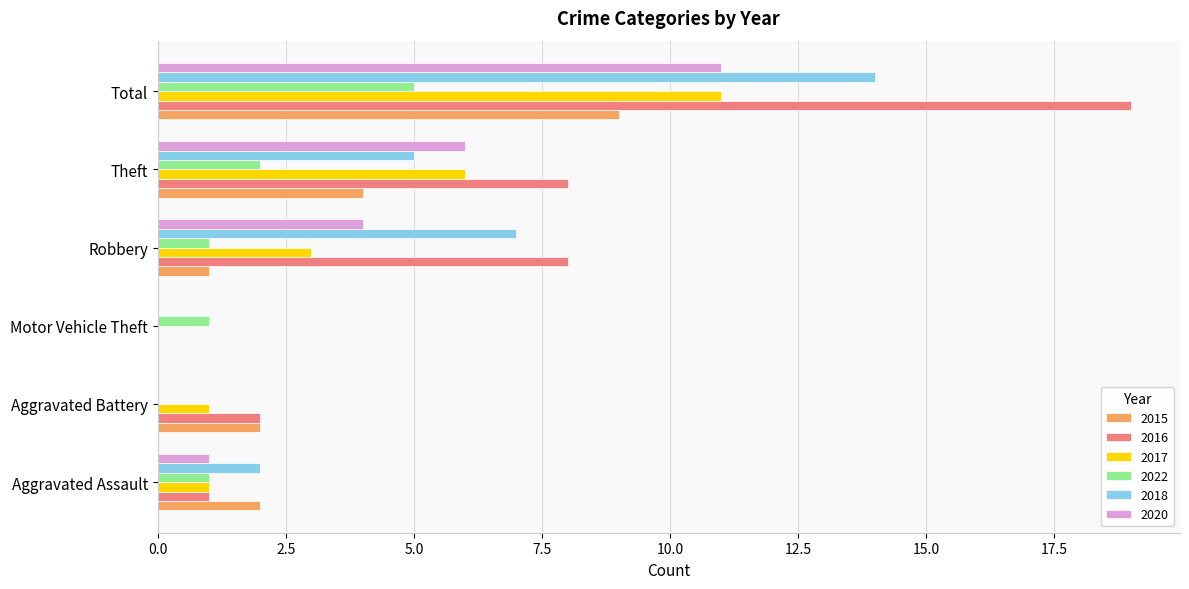

At which category is the sum across all series the highest?

Total